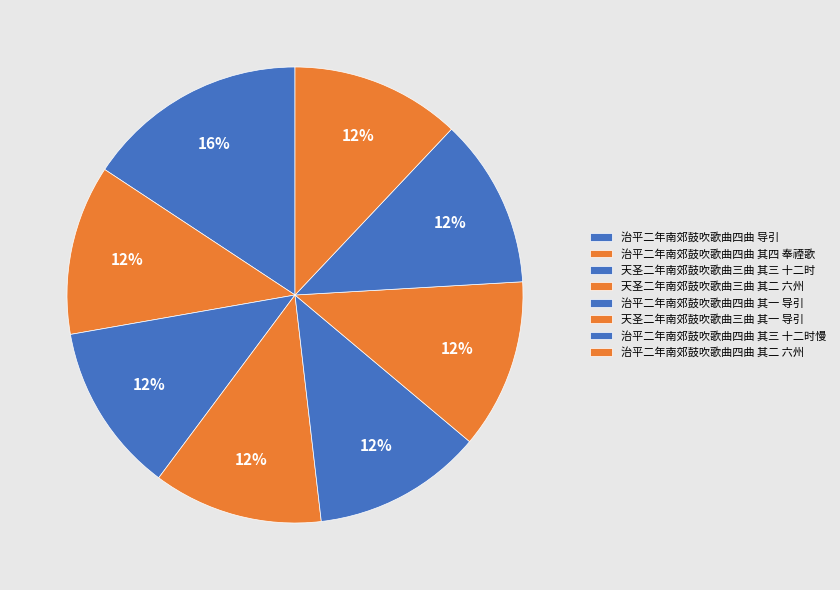

Count the number of slices in the pie.

8